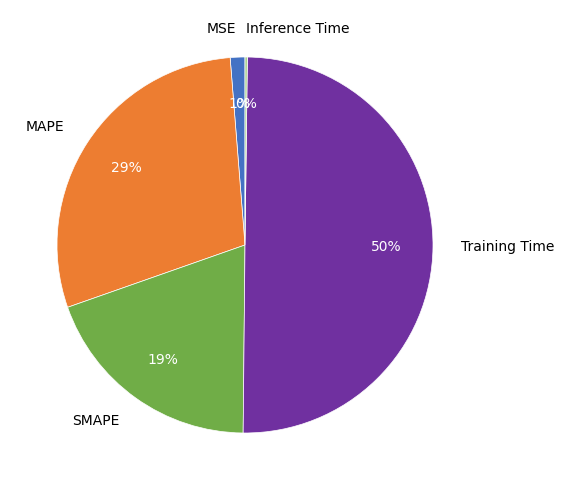

Which has a higher value, MSE or MAPE?

MAPE